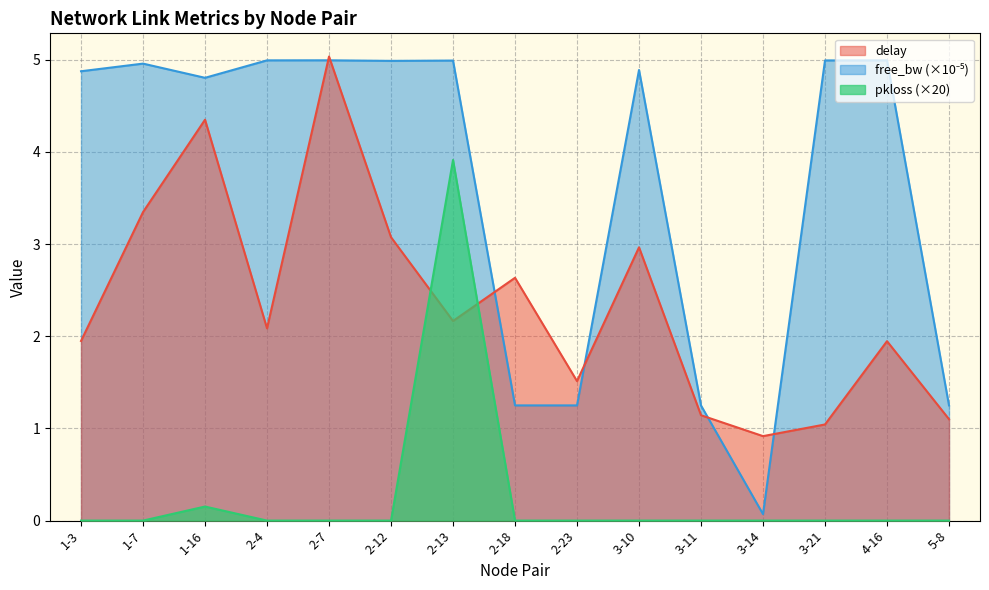

At which category is the sum across all series the highest?

2-13